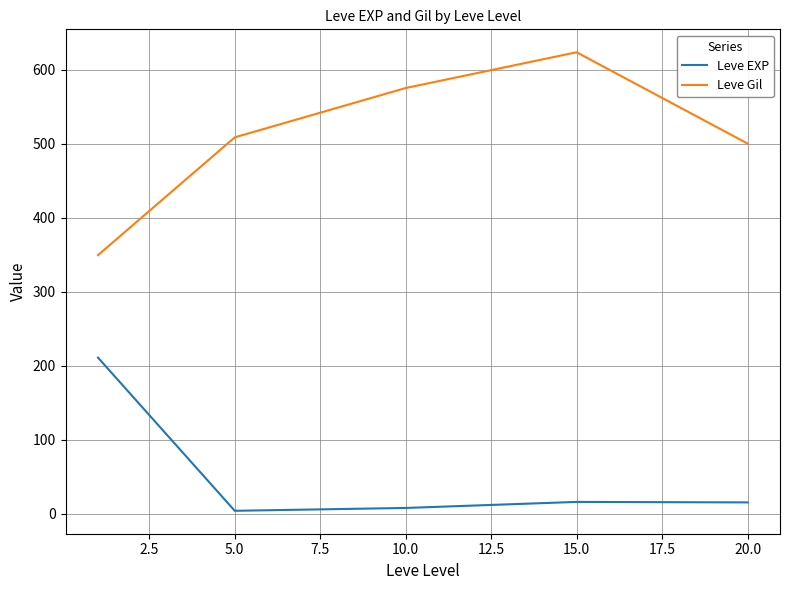

What is the sum of all Leve EXP values?

252.5